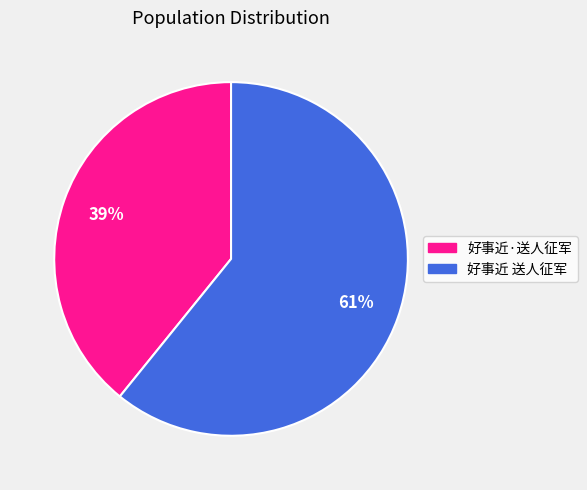

The 好事近·送人征军 slice represents 39% of the pie. True or false?

True